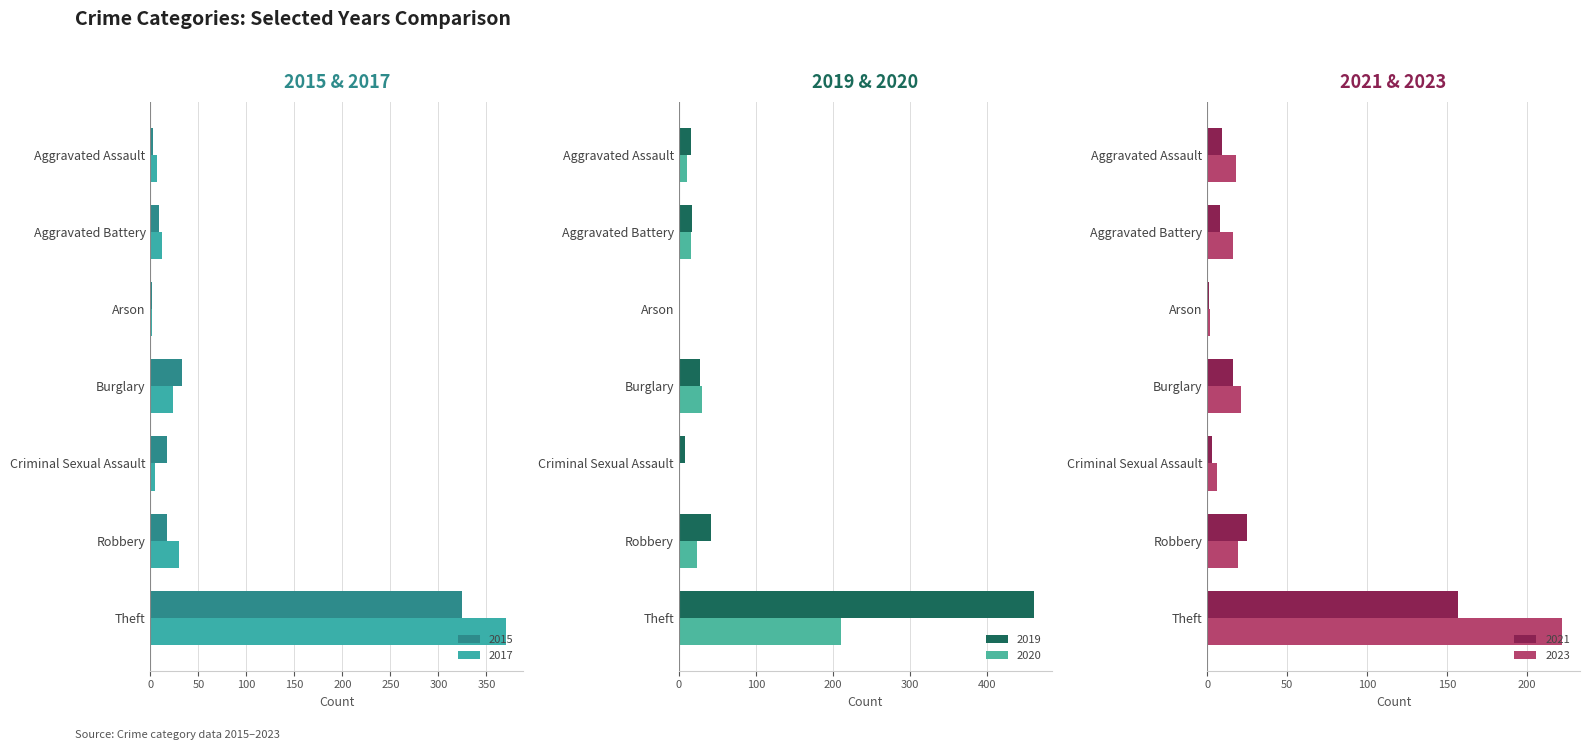

At which label does 2020 first exceed 16?

Burglary